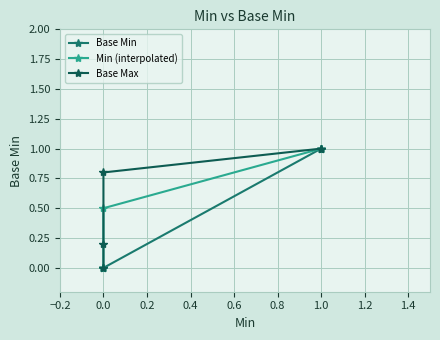

What is the value of the Base Max point at the 4th from the left?

1.0